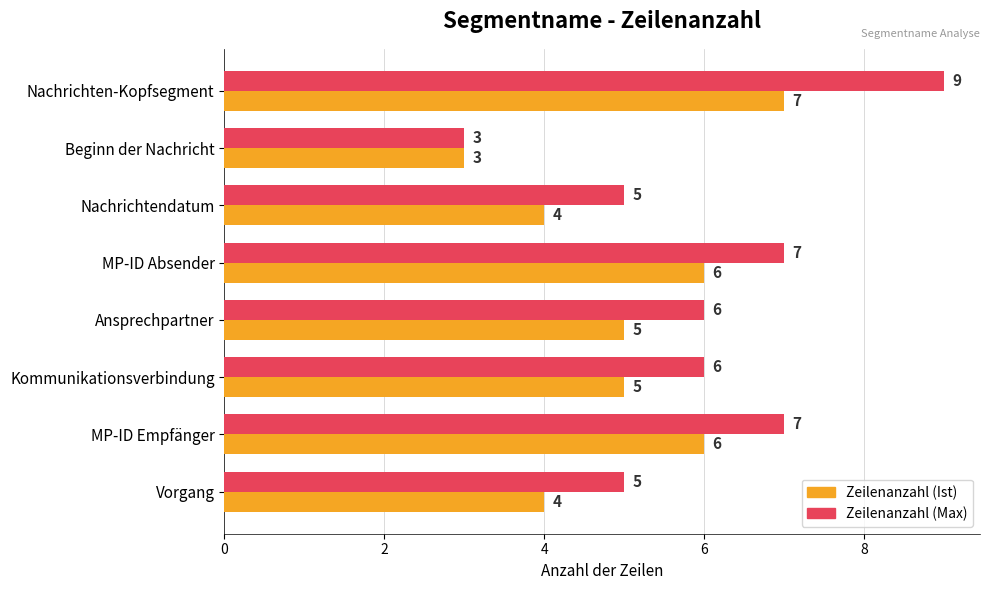

Which series has the largest total across all categories?

Zeilenanzahl (Max)